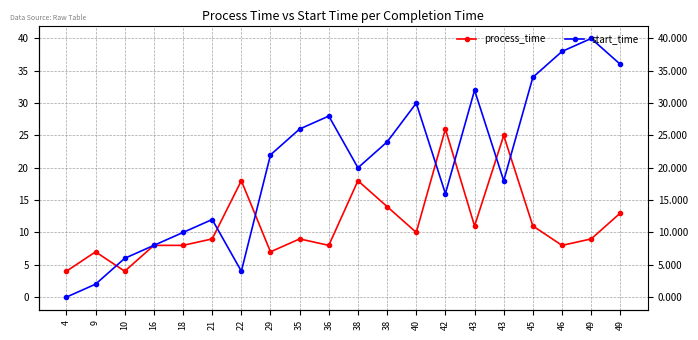

Where do process_time and start_time first cross each other?

9 and 10